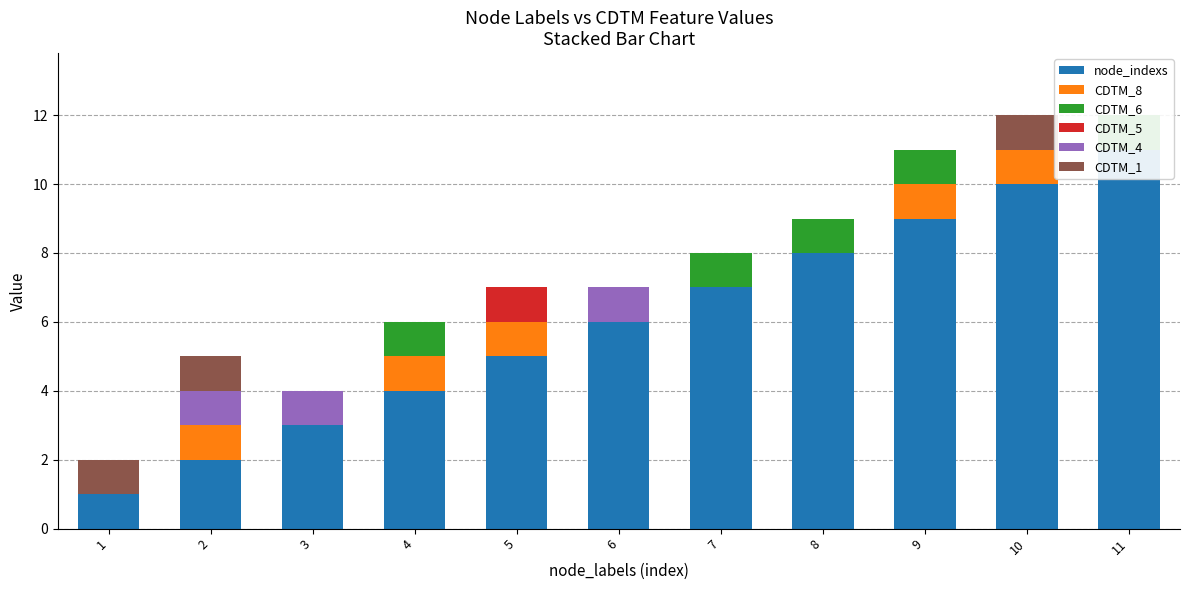

Is it true that CDTM_5 equals 0 at 2?

True